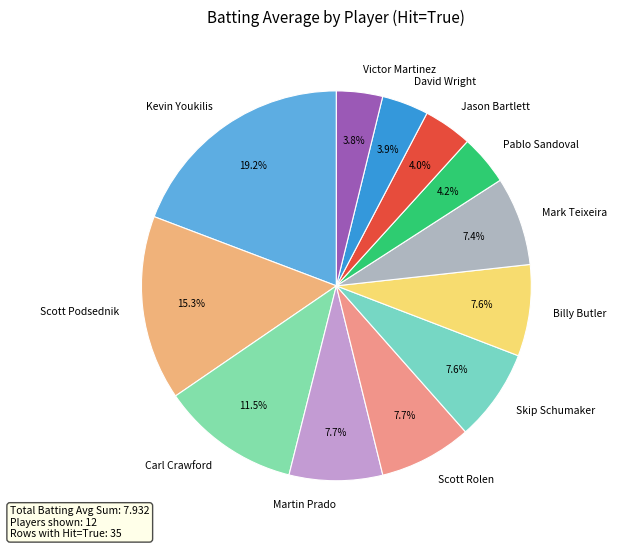

Is there any slice that represents more than half of the pie?

No